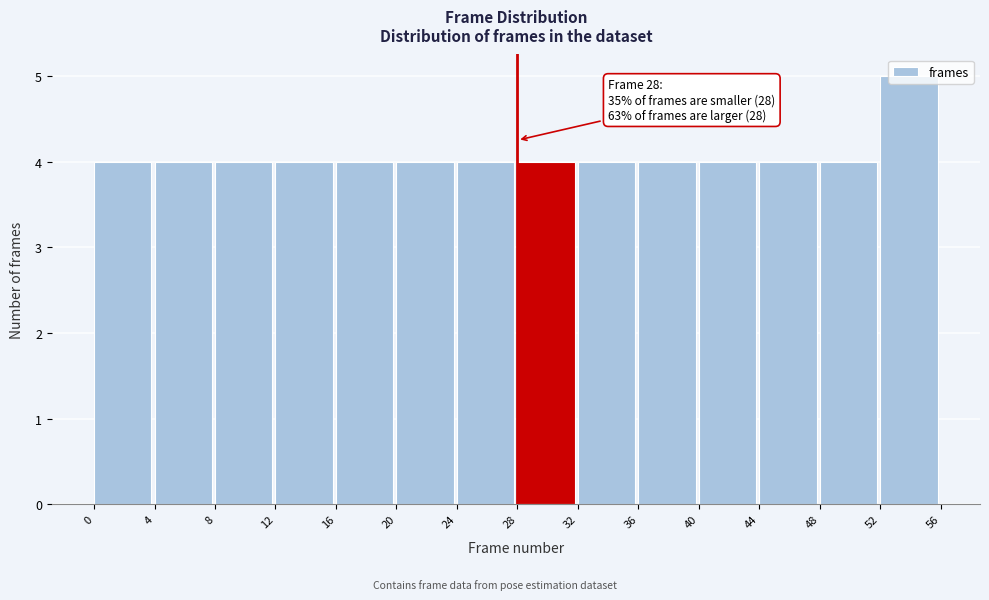

Over which range of the x-axis is the bar tallest?

52 to 56